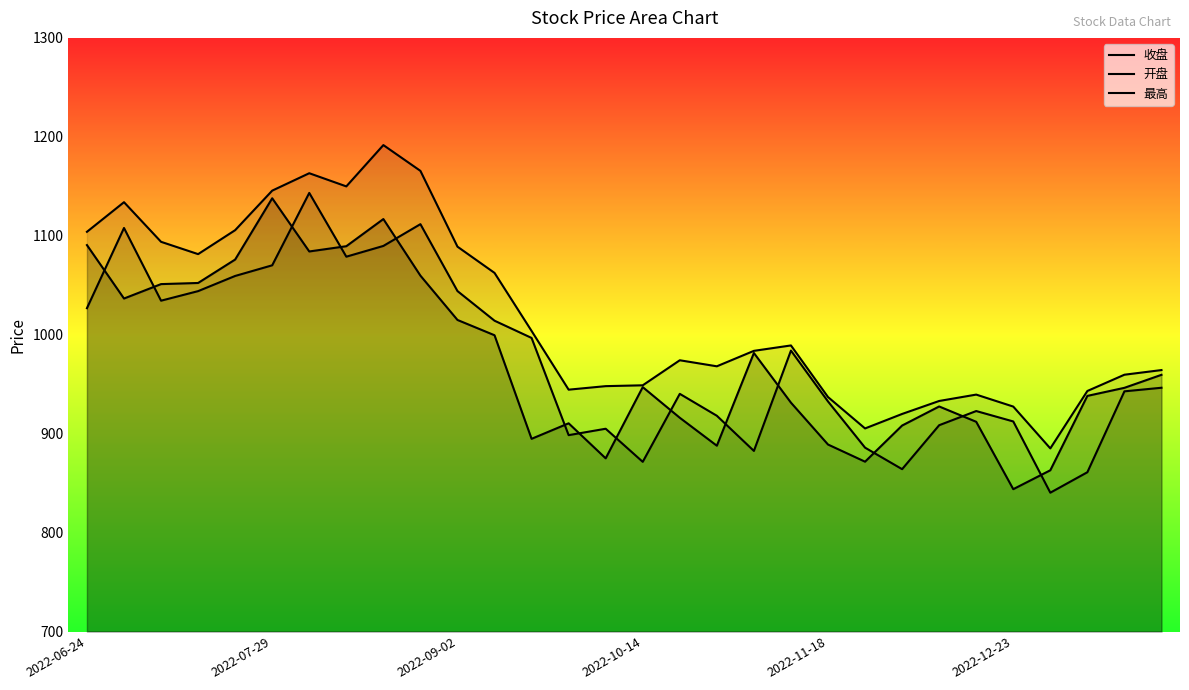

True or false: 开盘 and 最高 intersect in this chart.

False